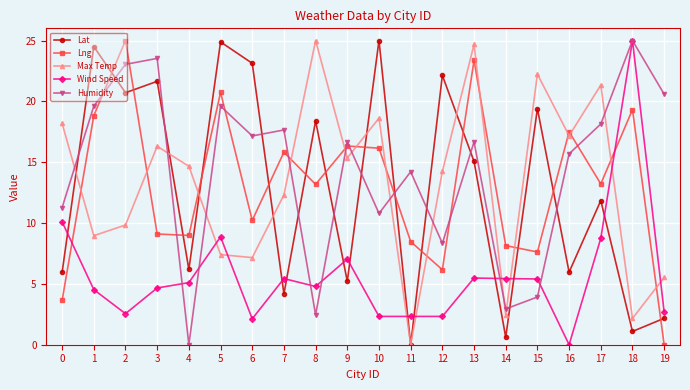

What are all the series names shown in the legend?

Lat, Lng, Max Temp, Wind Speed, Humidity